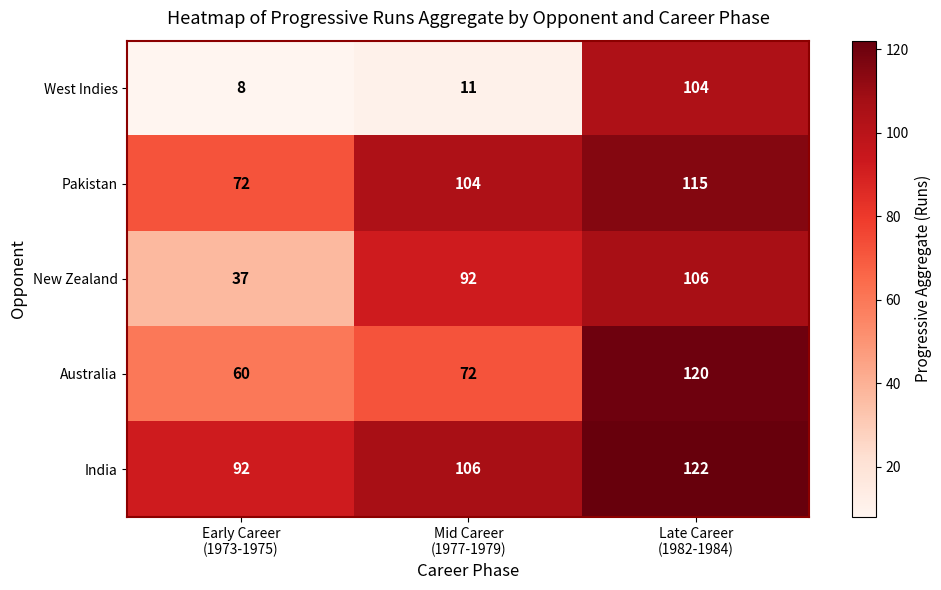

What is the smallest value displayed?

8